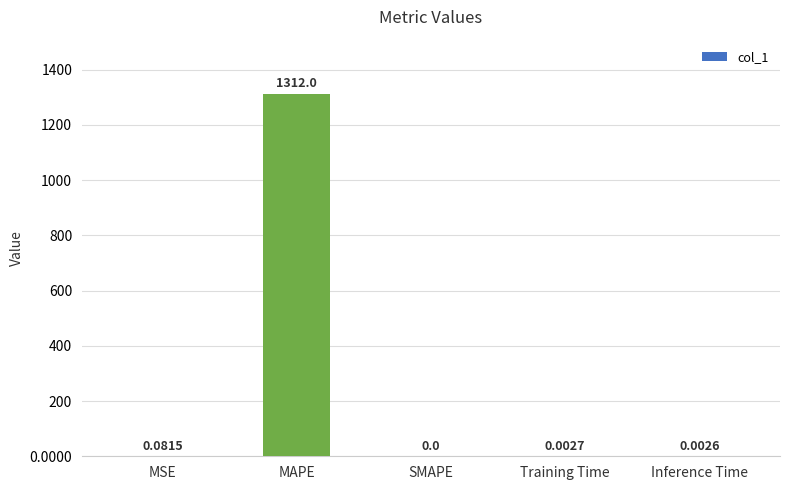

What is the greatest value displayed?

1312.0